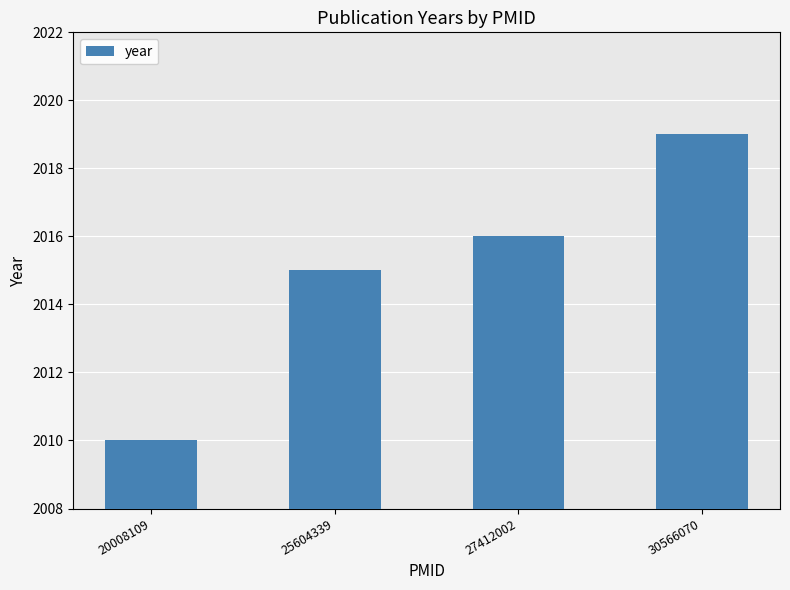

What is the difference between the second highest and minimum values?

6